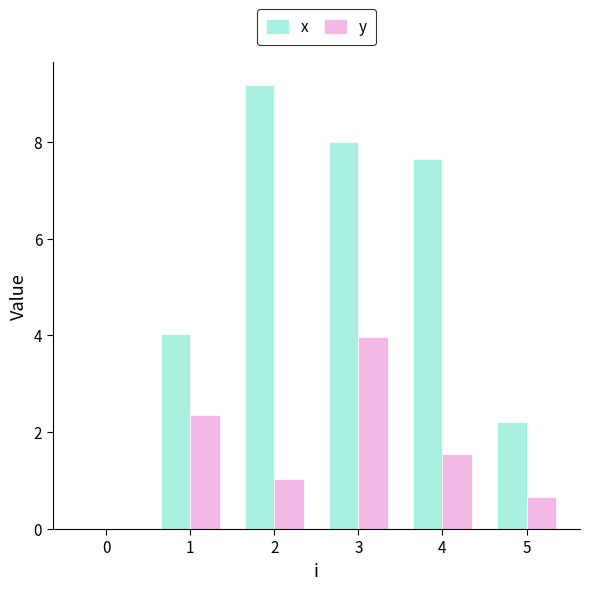

Between 3 and 4, which series saw the biggest shift?

y